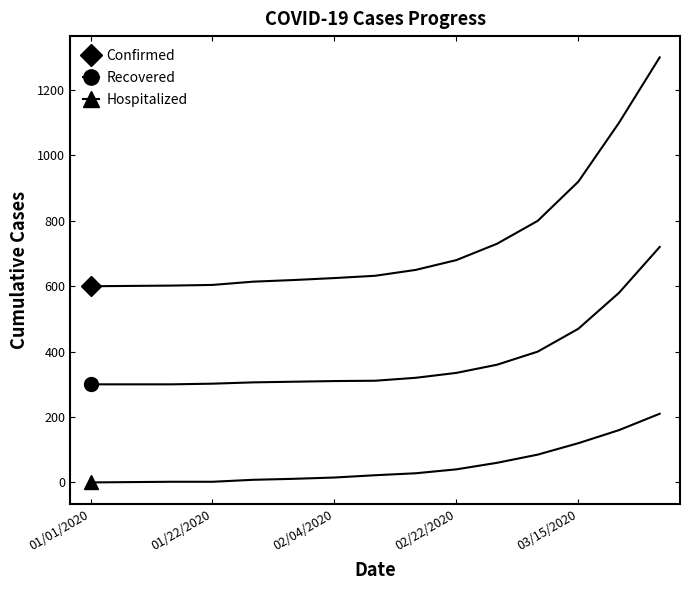

Which series has the largest total across all categories?

Confirmed